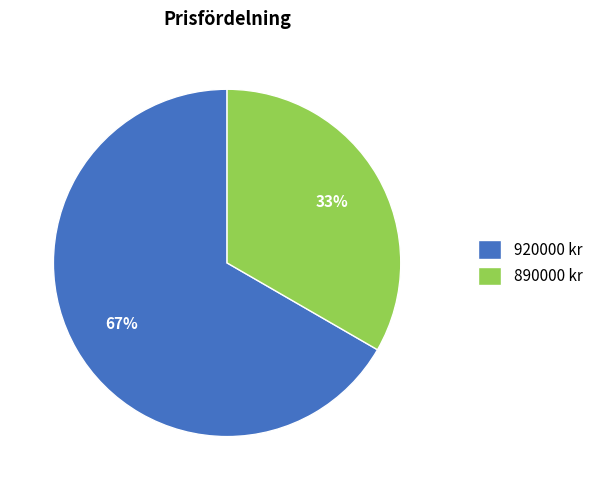

Rank the categories by value from lowest to highest.

890000 kr, 920000 kr